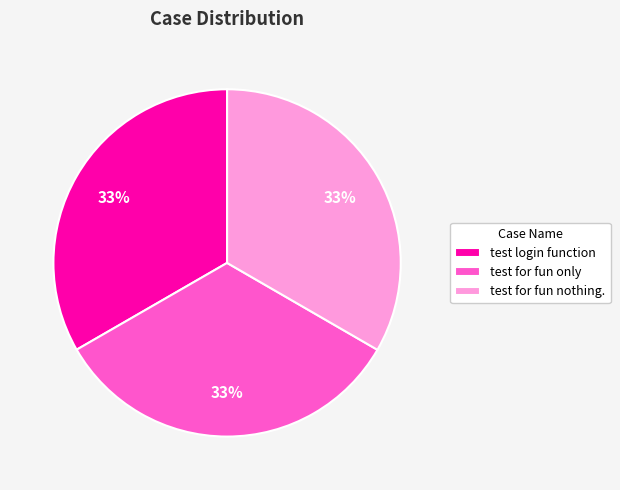

Do test login function and test for fun only together represent more than half of the pie?

Yes